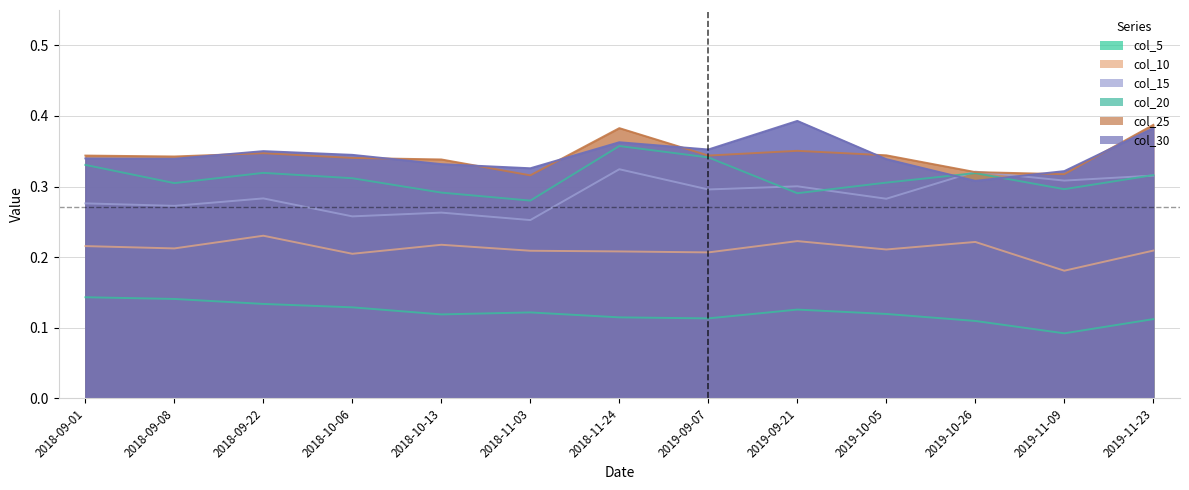

What are all the series names shown in the legend?

col_5, col_10, col_15, col_20, col_25, col_30